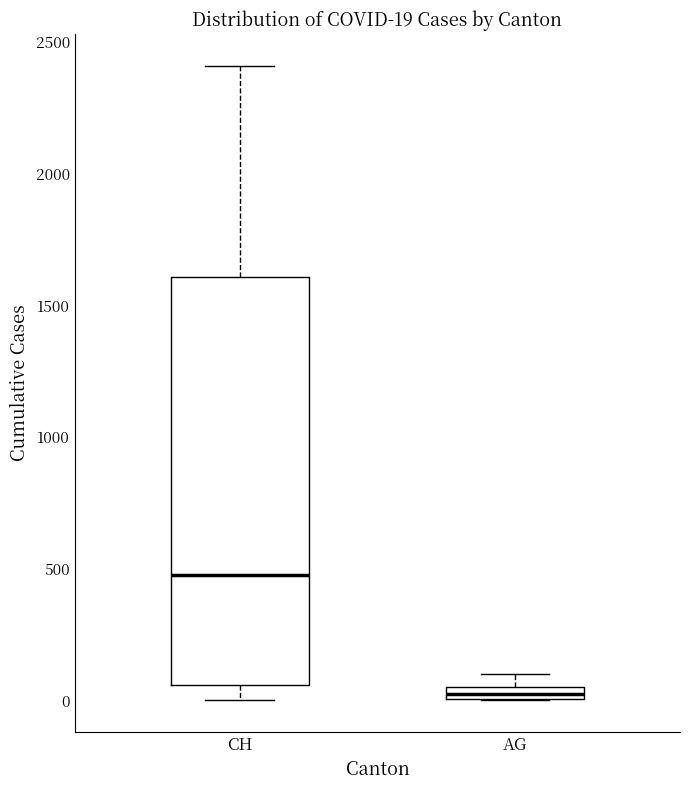

Which box is the tallest, from its lower edge to its upper edge?

CH